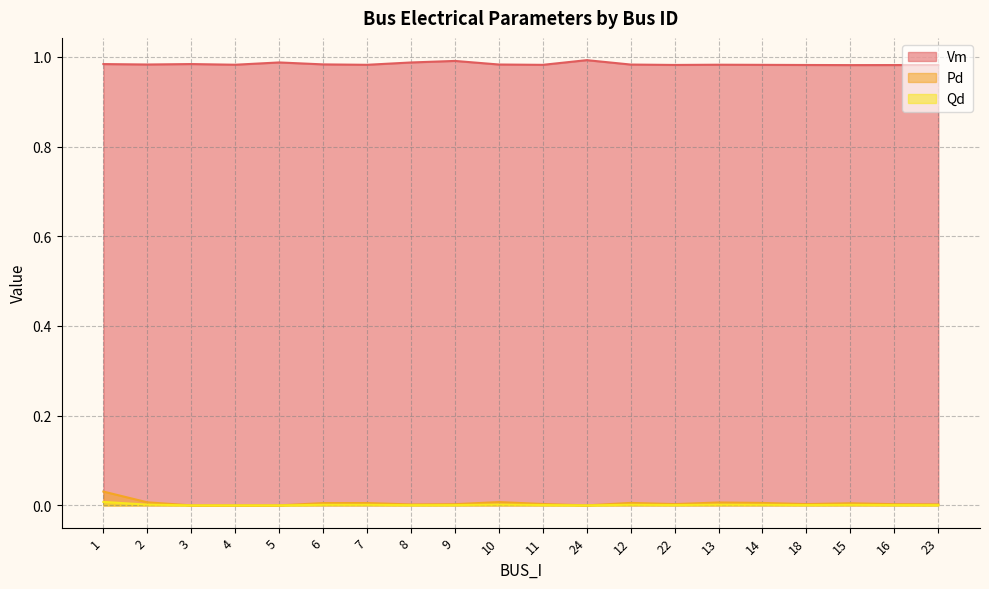

Between 14 and 18, which is larger?

14